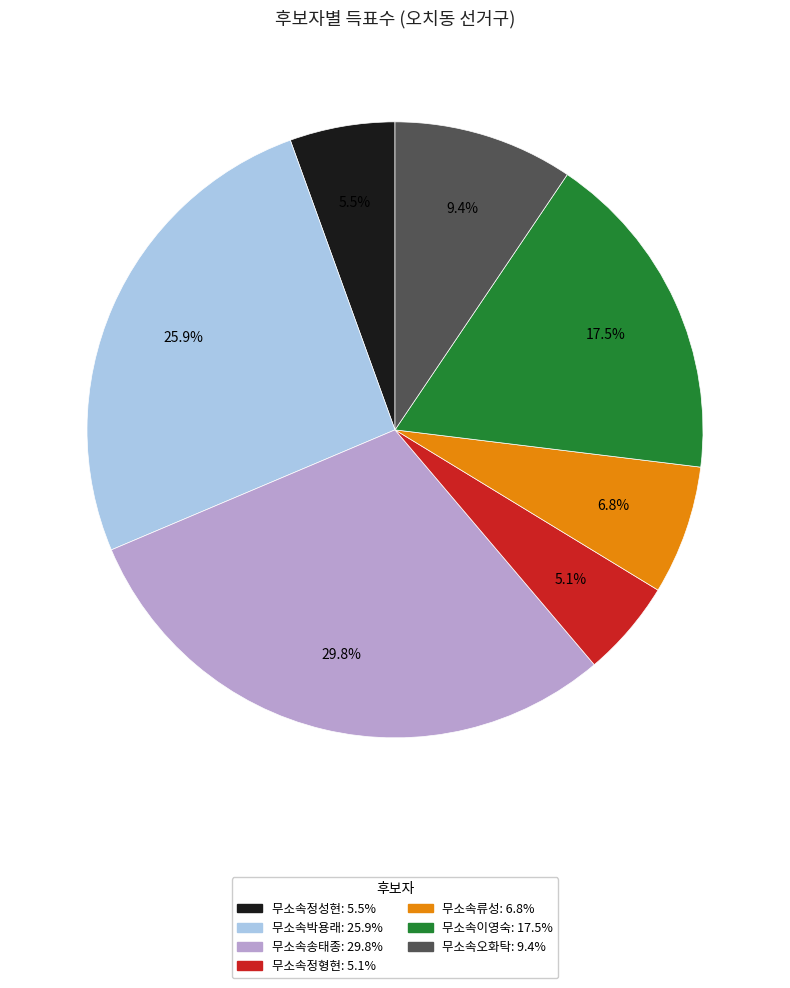

Is there any slice that represents more than half of the pie?

No